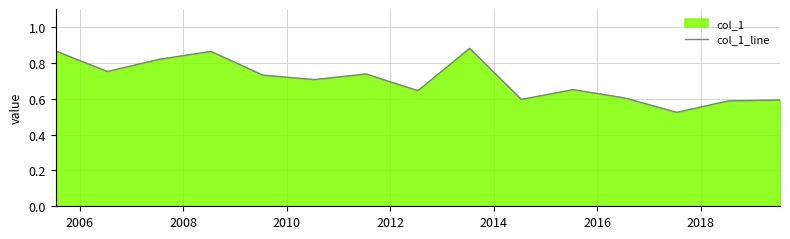

Which has a higher value, 2016 or 2014?

2016